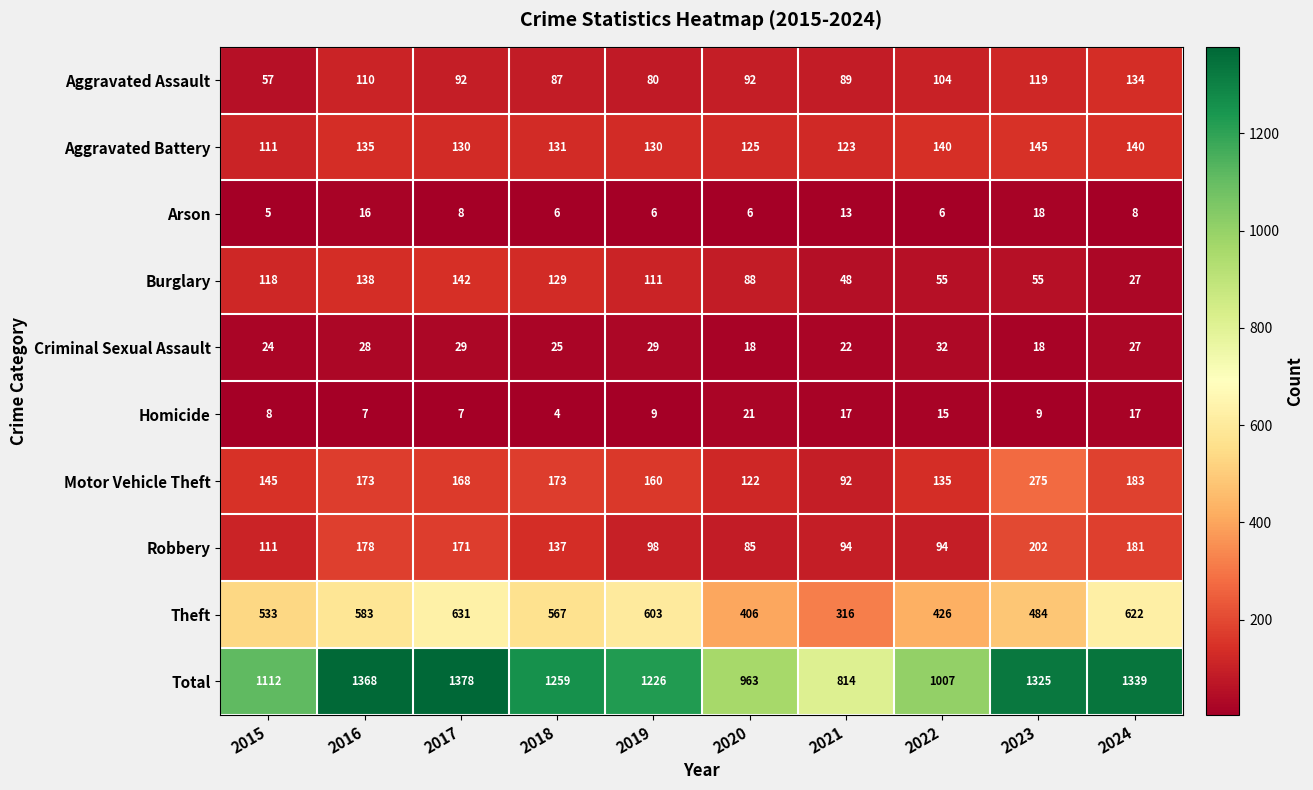

Which label corresponds to the smallest value in the chart?

2018